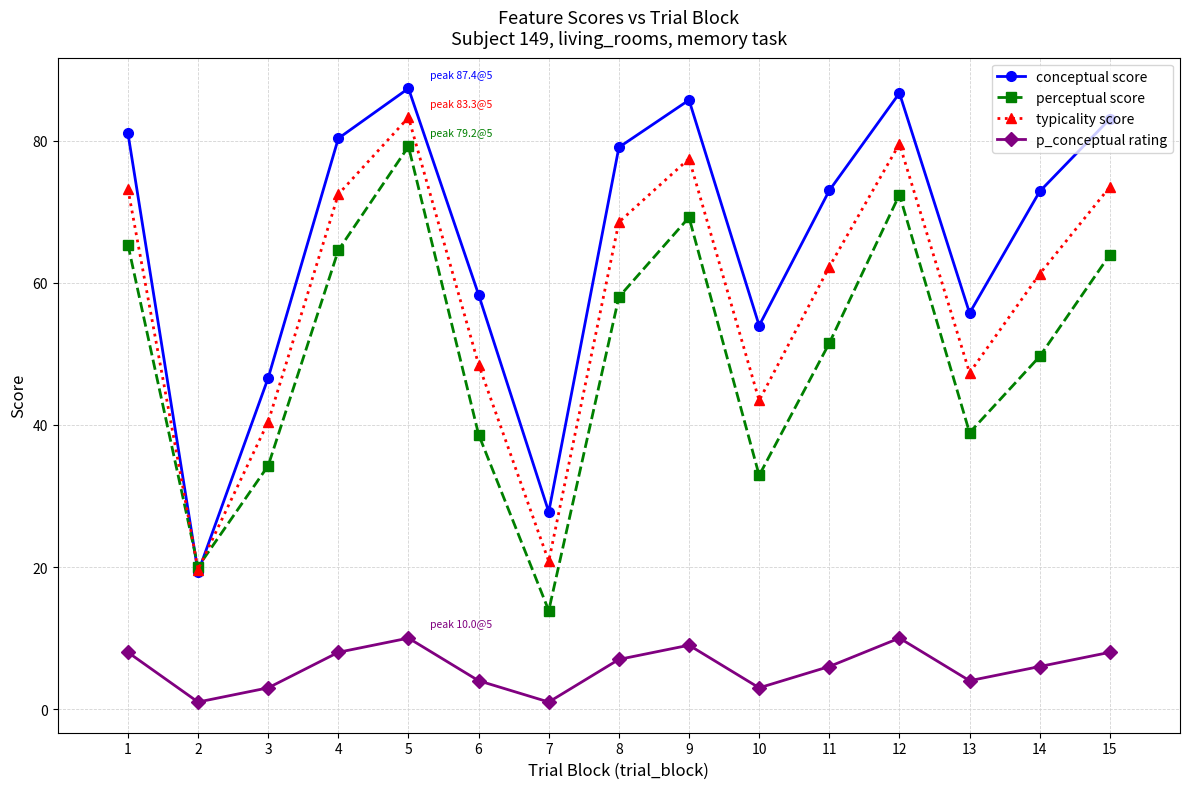

What is the average value of the p_conceptual rating series?

5.9